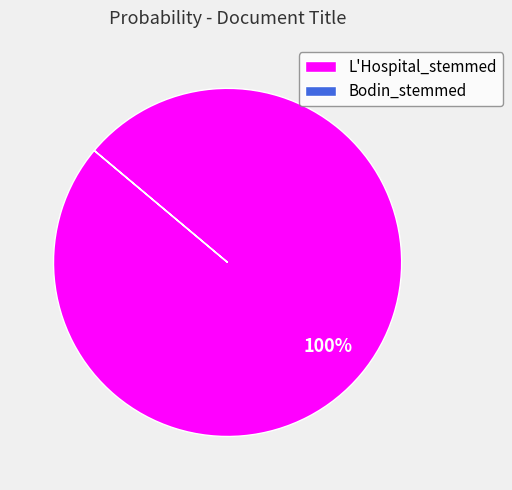

Is there any slice that represents more than half of the pie?

Yes